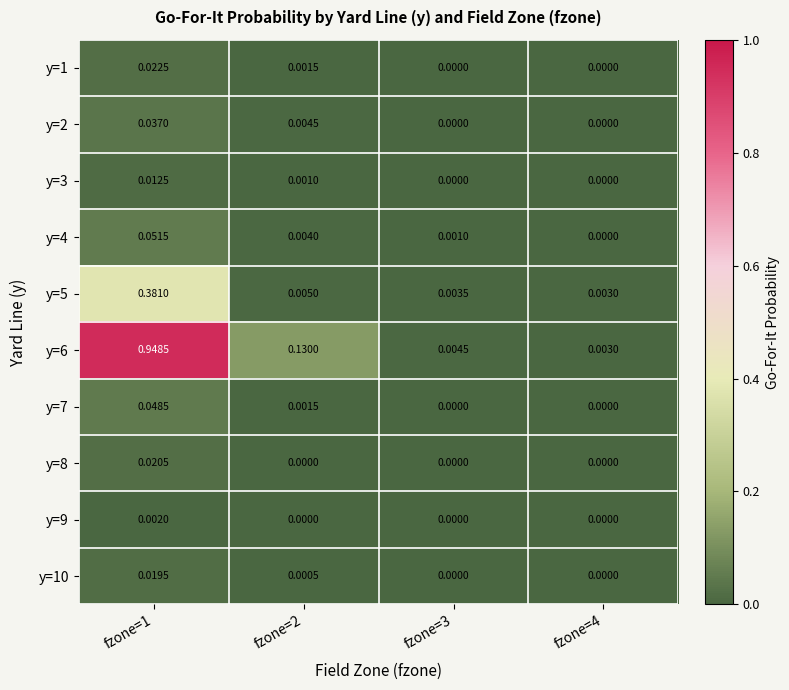

At which category does the chart reach its peak across all series?

fzone=1